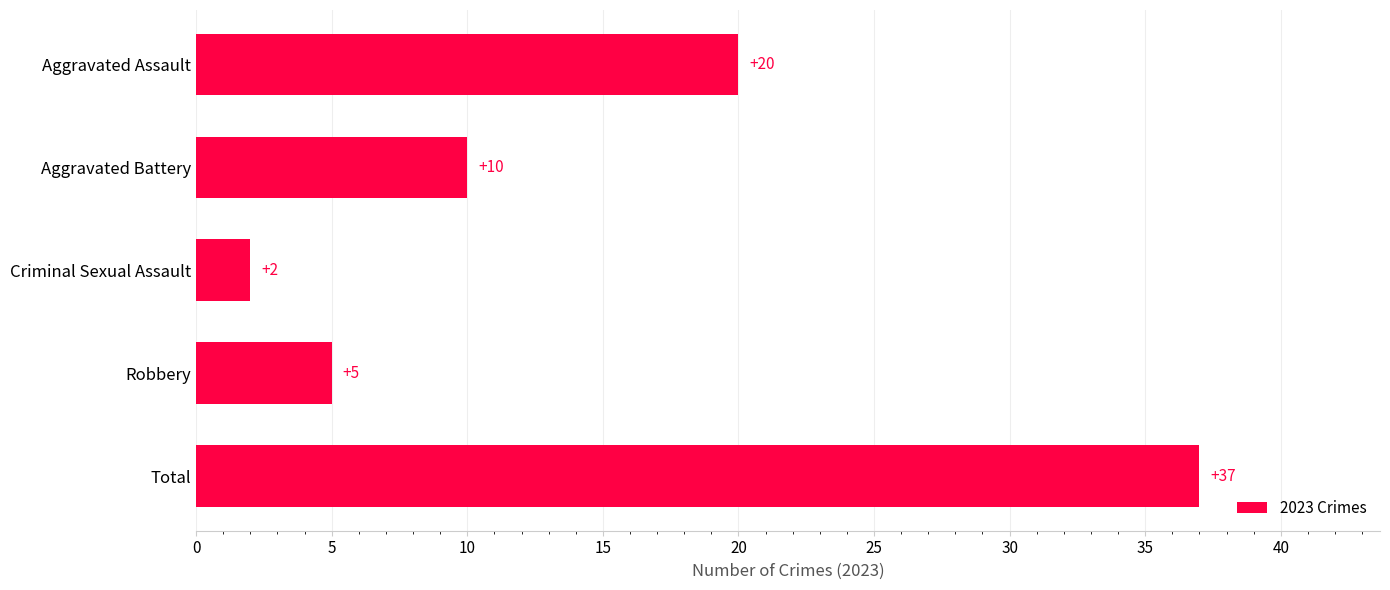

Rank the categories by value from lowest to highest.

Criminal Sexual Assault, Robbery, Aggravated Battery, Aggravated Assault, Total